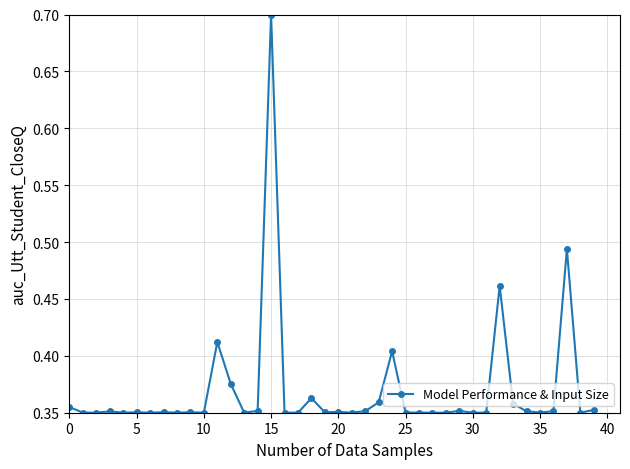

What is the maximum value shown in the chart?

0.7